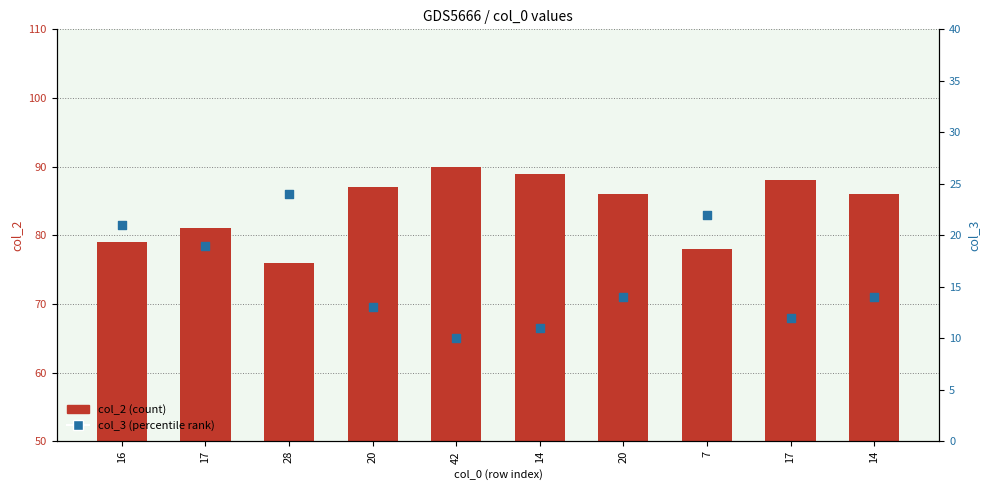

Which series has the largest Y range (max minus min)?

col_2 (count)